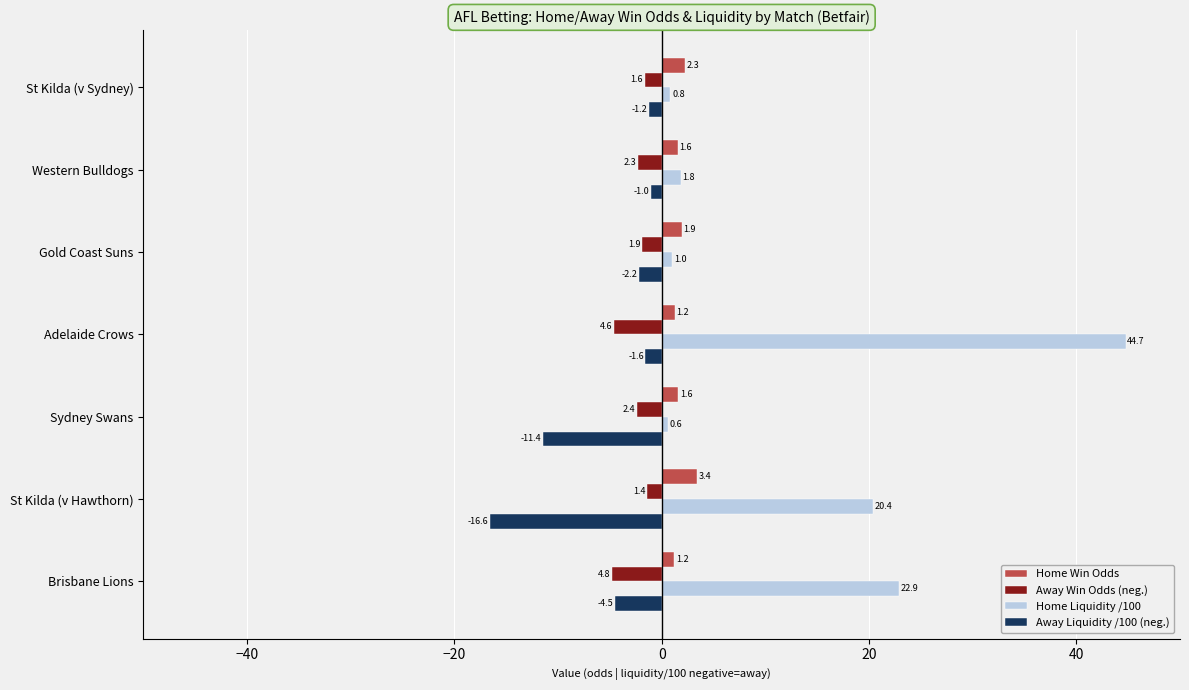

Count the Away Win Odds (neg.) values in the range -4 to -1.

5